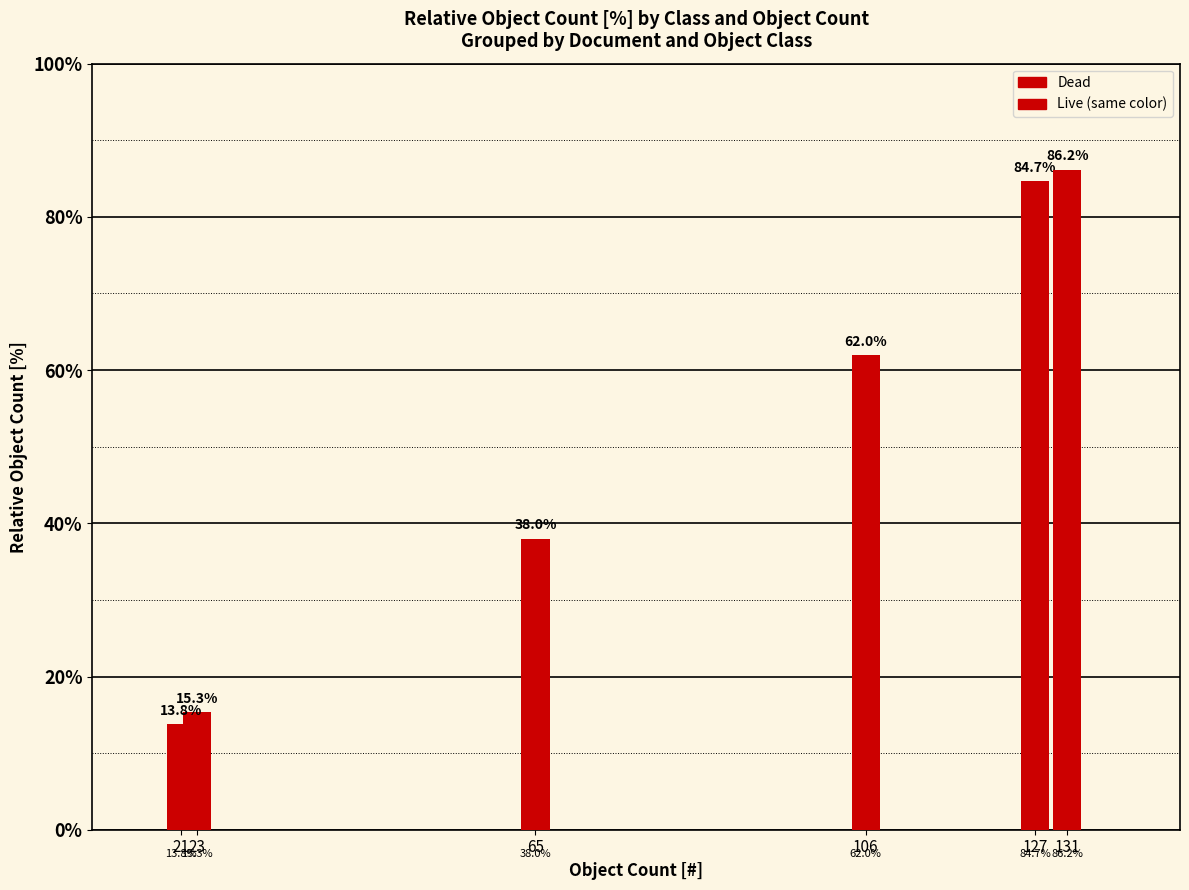

How many bars are there in total?

6